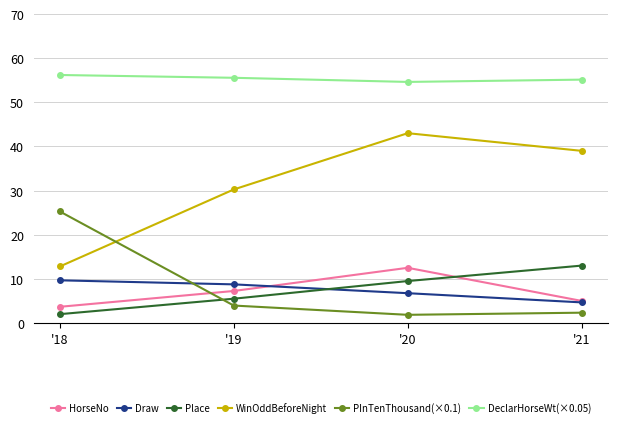

What is the minimum value for WinOddBeforeNight?

12.8